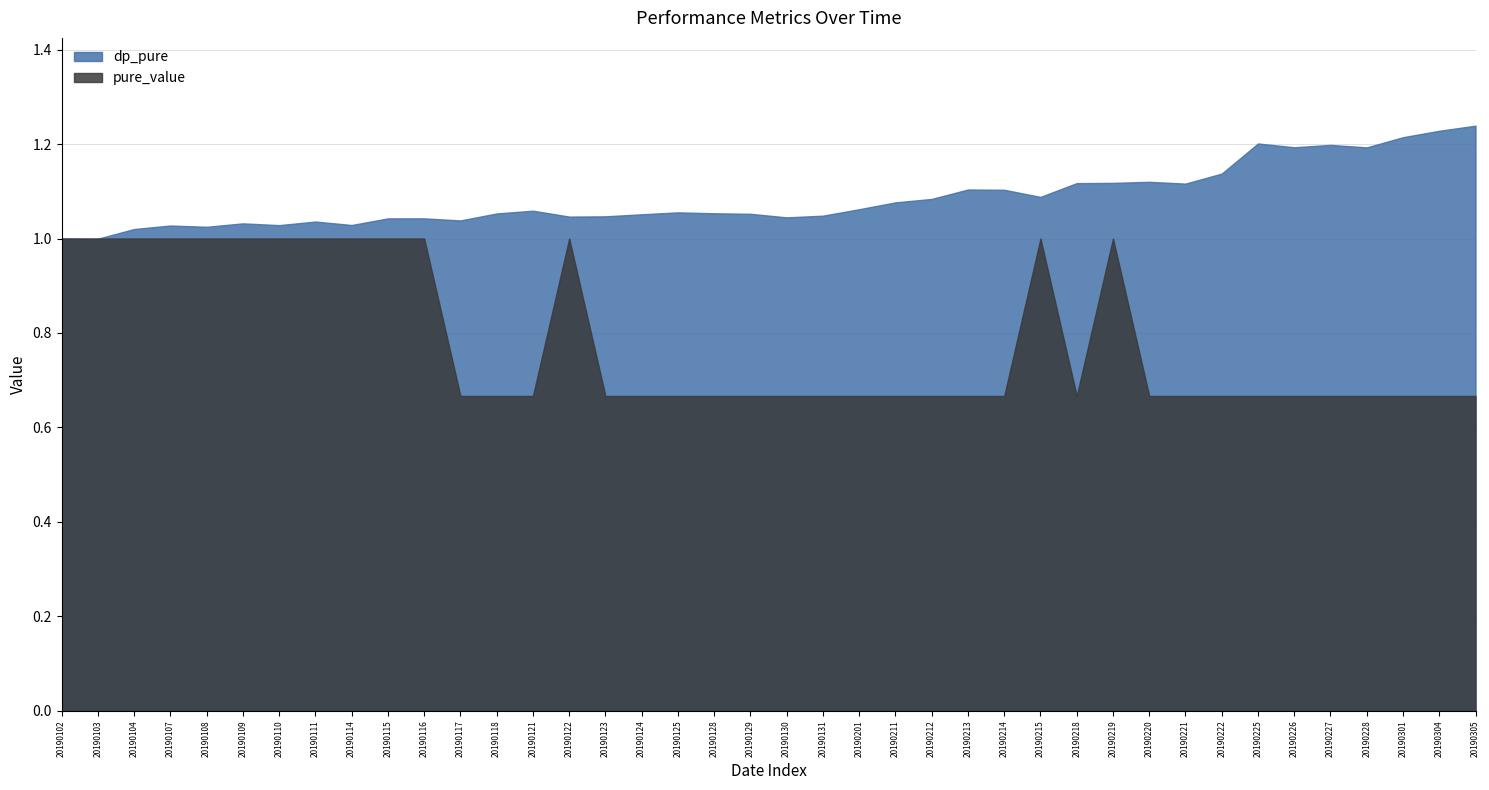

What is the difference between the maximum and minimum values in the pure_value series?

0.3